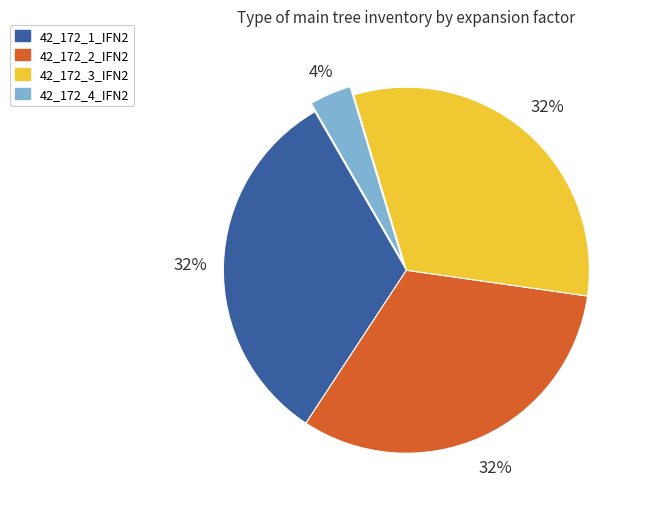

The 42_172_3_IFN2 slice represents 32% of the pie. True or false?

True